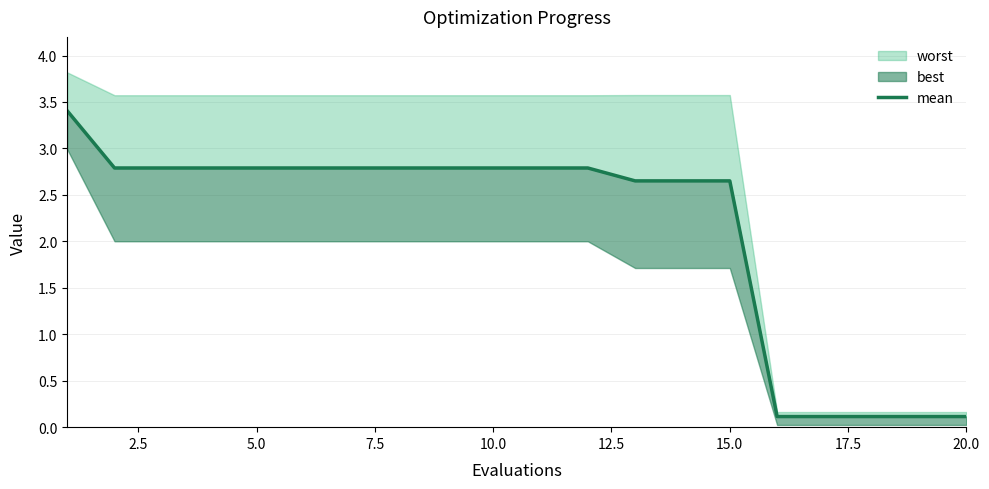

Which has a higher value, 12.5 or 20.0?

12.5